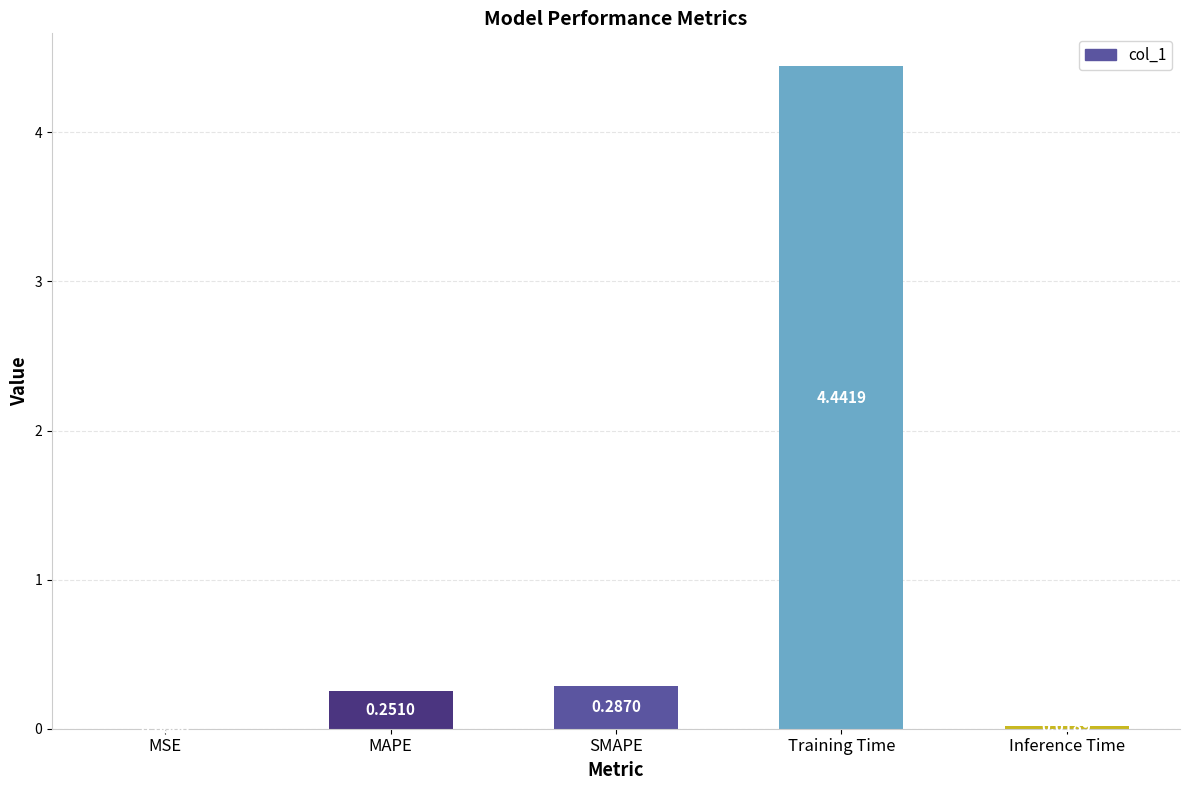

At which category does the chart reach its peak across all series?

Training Time